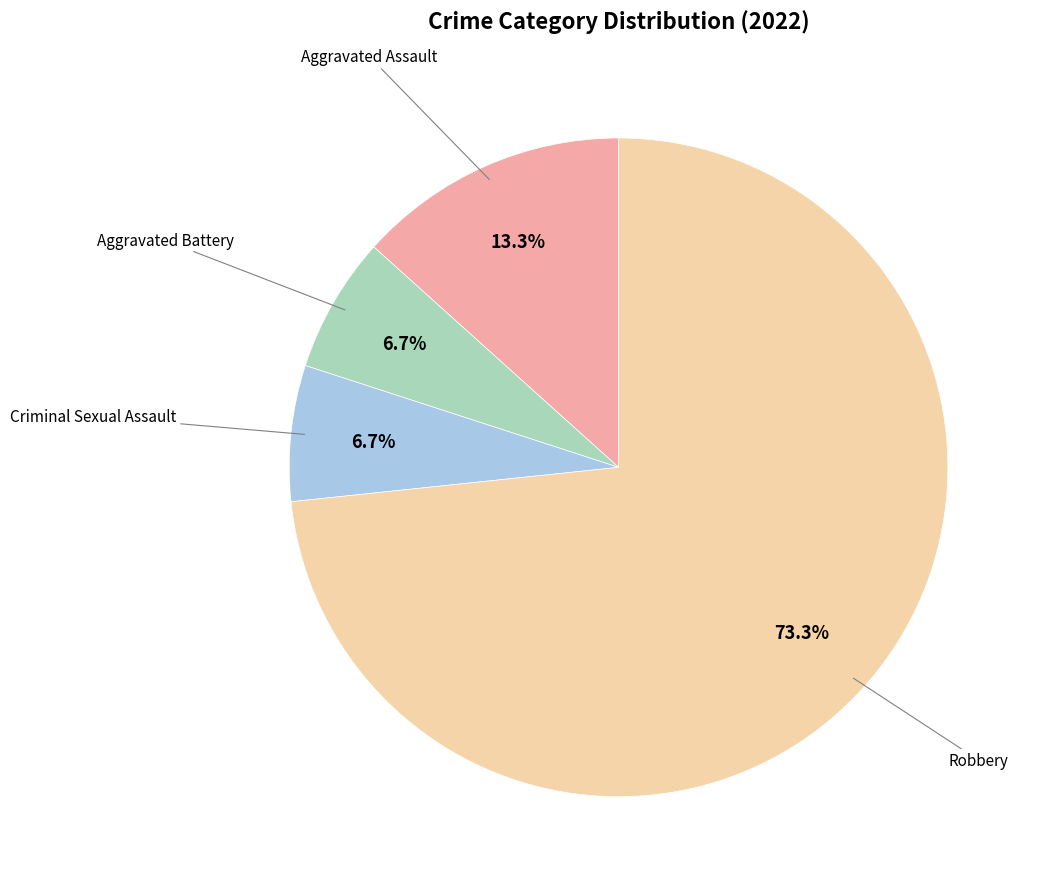

Is there any slice that represents more than half of the pie?

Yes